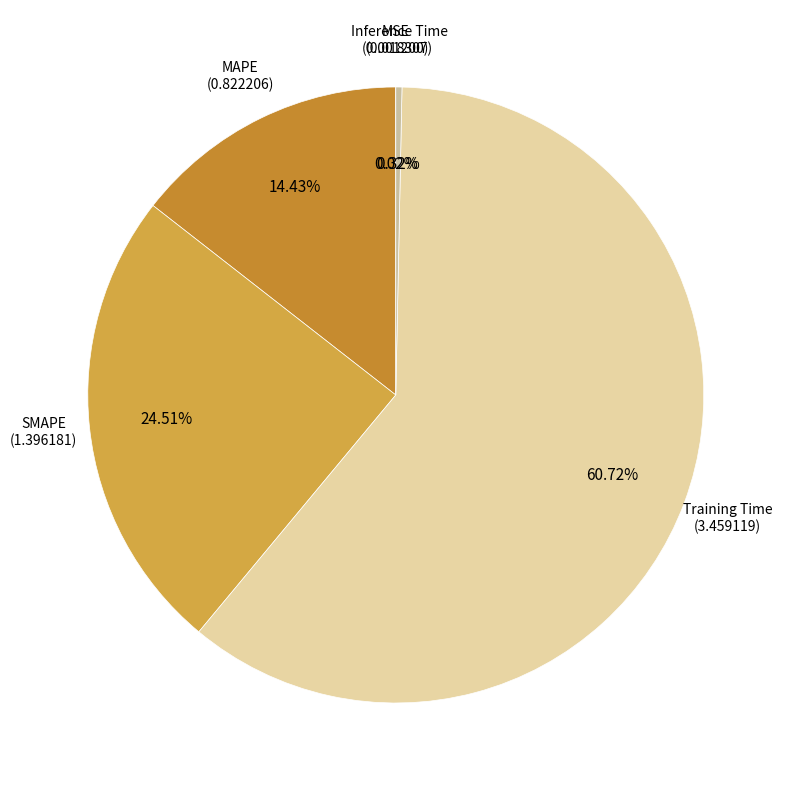

To the nearest percent, what is the average slice percentage?

20%